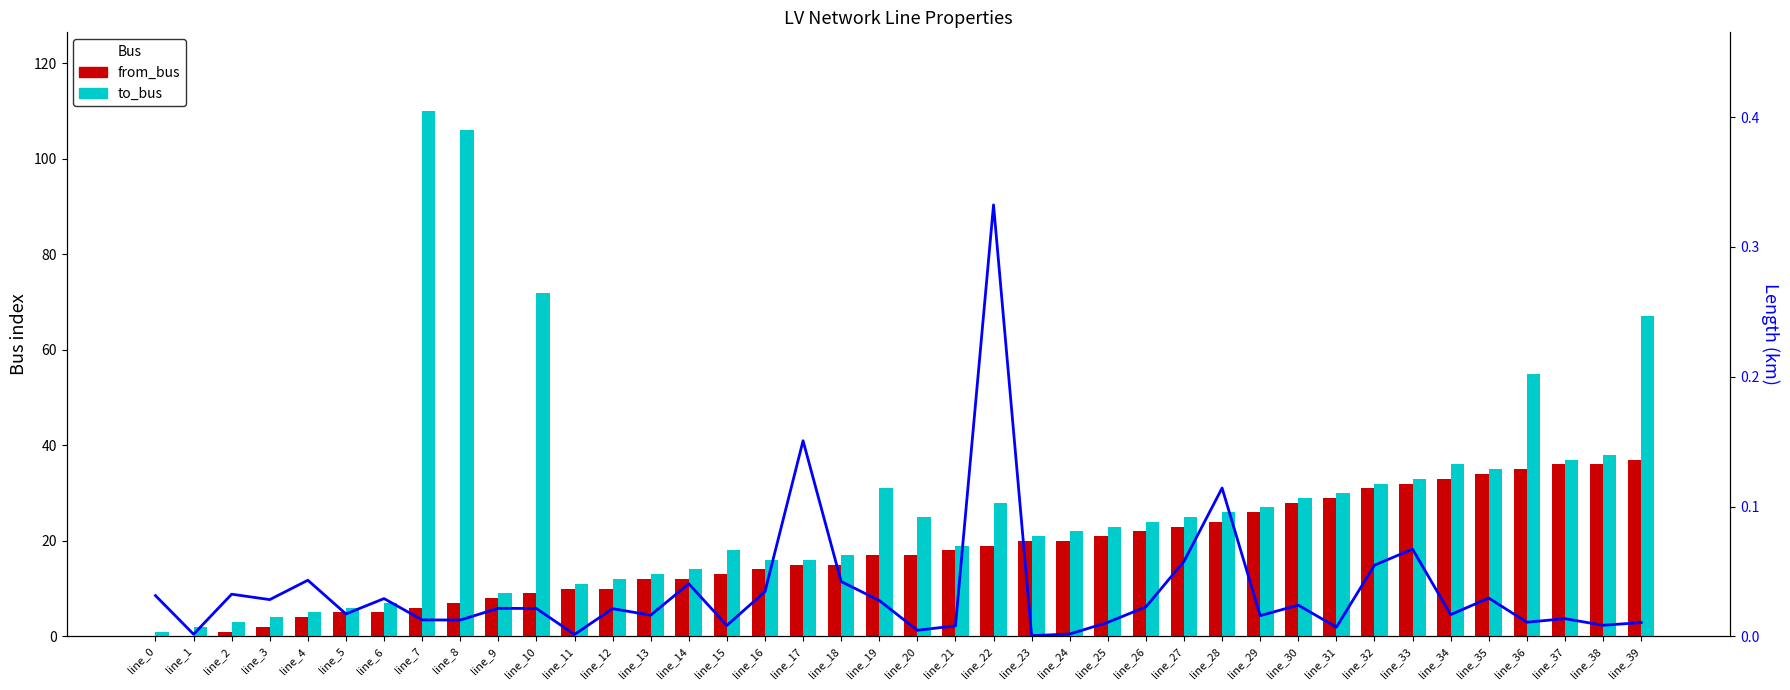

What is the sum of all from_bus values?

706.0